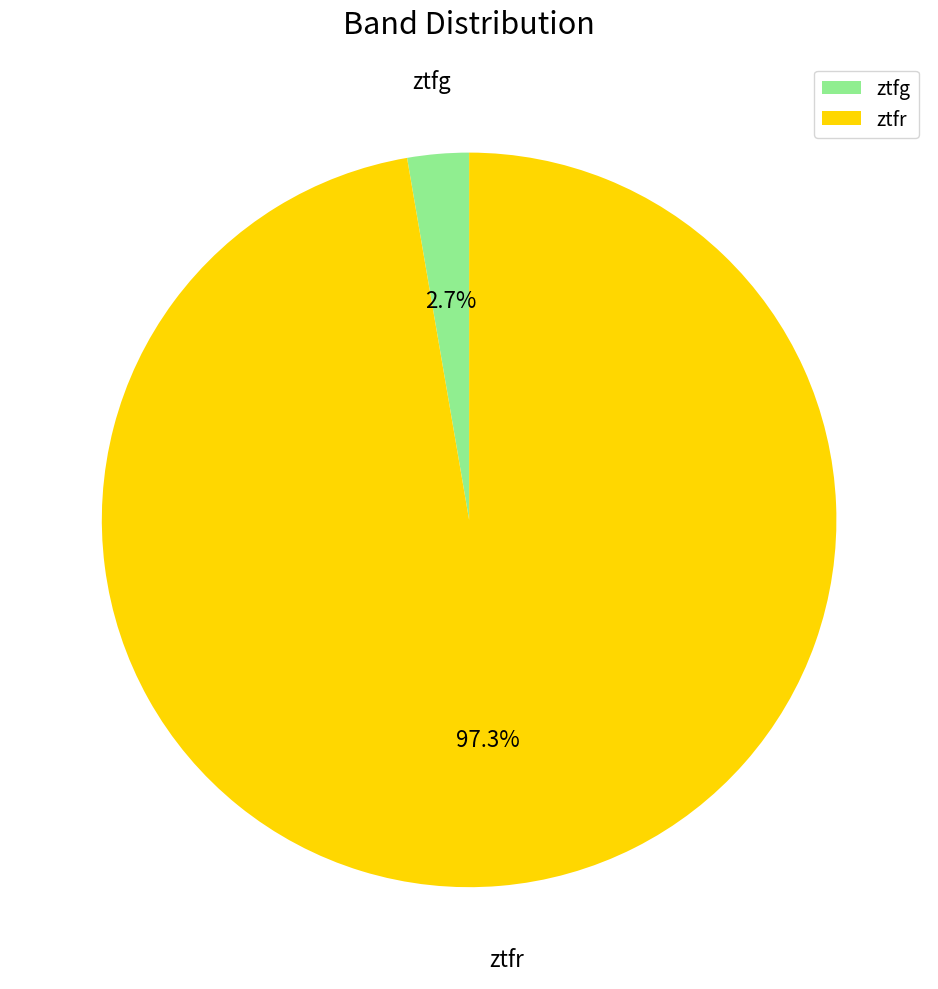

The ztfr slice represents 97% of the pie. True or false?

True